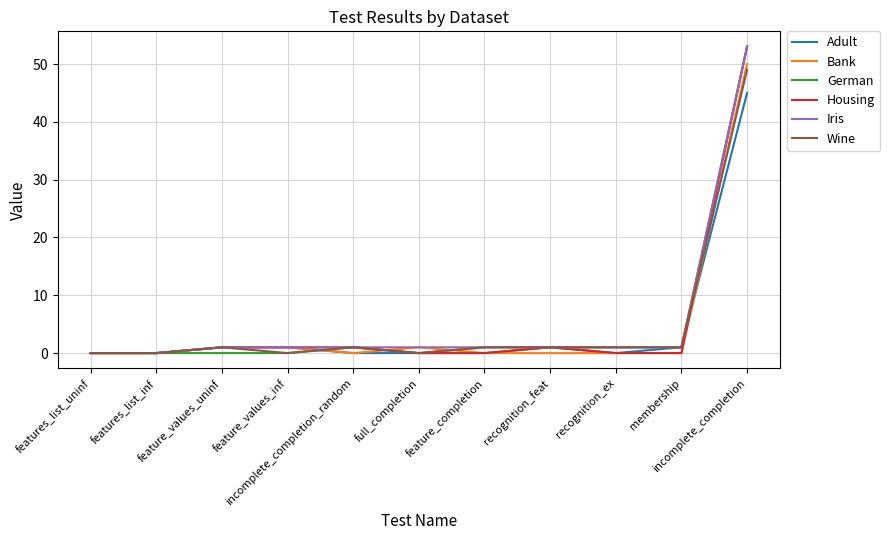

List the series in order of their peak value, highest first.

German, Housing, Iris, Bank, Wine, Adult